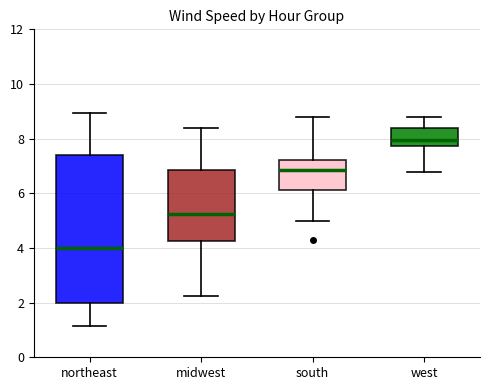

Reading left to right, transcribe this box plot: for each box, give where its median line is, the range the box spans, and where its two whiskers end, as read against the y-axis. The values are not printed on the chart, so give them approximately, as read against the axis.

northeast: median 4.0, box 2.0 to 7.4, whiskers 1.2 to 9.0
midwest: median 5.2, box 4.2 to 6.8, whiskers 2.2 to 8.4
south: median 6.8, box 6.2 to 7.2, whiskers 5.0 to 8.8
west: median 8.0, box 7.8 to 8.4, whiskers 6.8 to 8.8